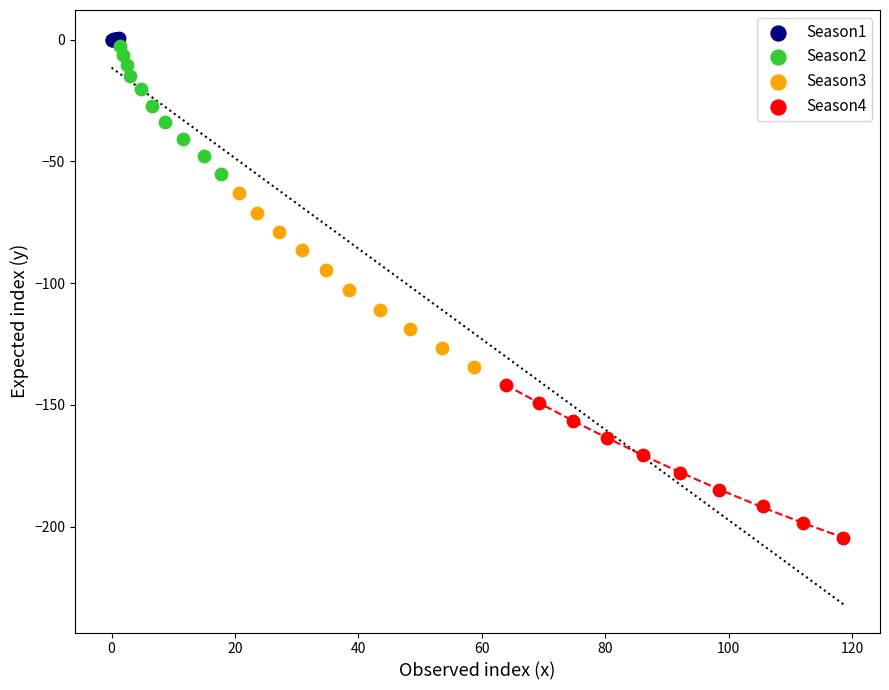

Which series contains the highest Y value?

Season1